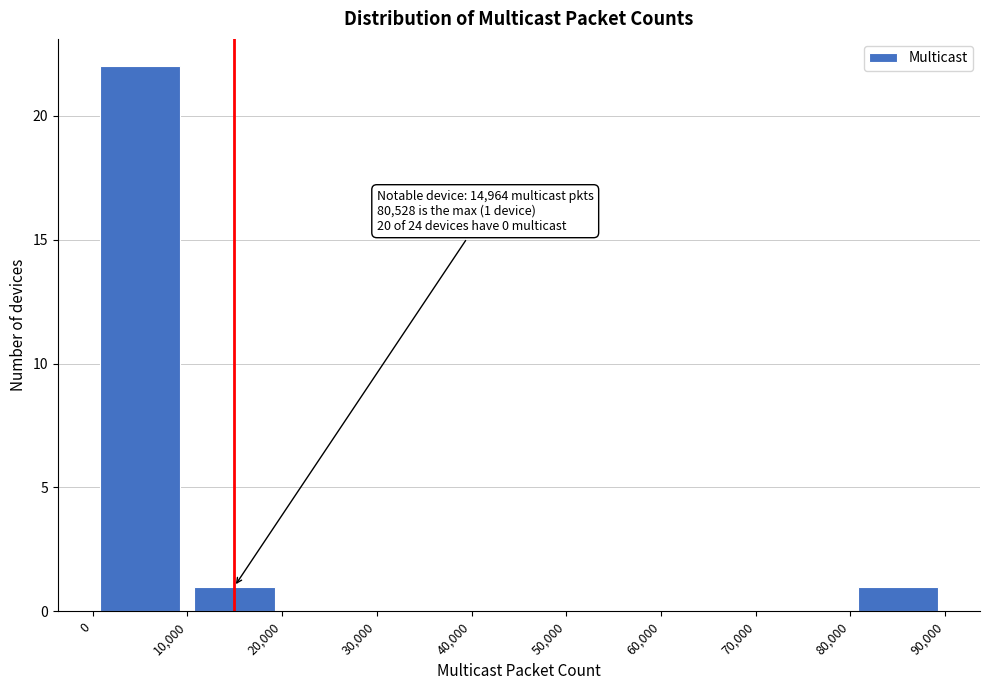

Over which range of the x-axis is the bar tallest?

0 to 10,000